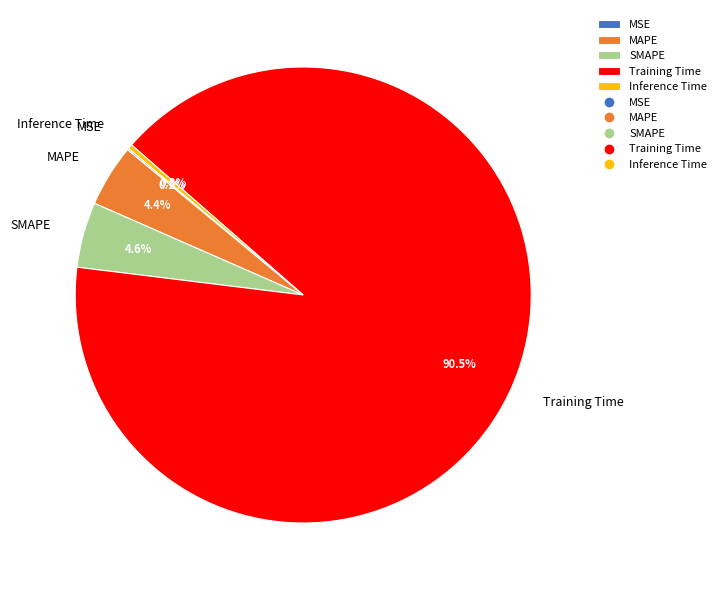

To the nearest percent, what is the difference between the SMAPE and Training Time slice percentages?

86%